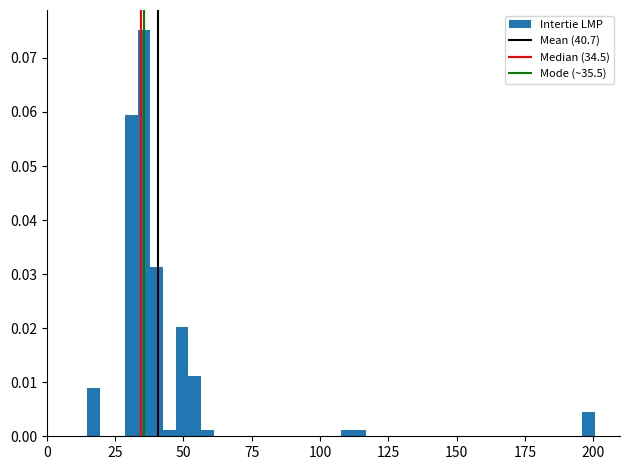

Read against the x-axis, roughly where is the centre of the tallest bar?

35